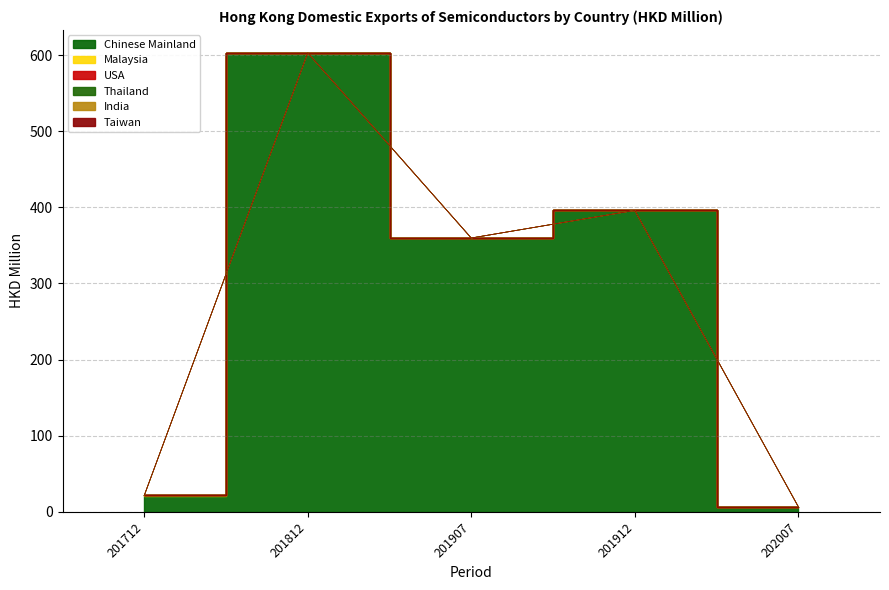

Which series changed the most between 201812 and 201907?

Chinese Mainland